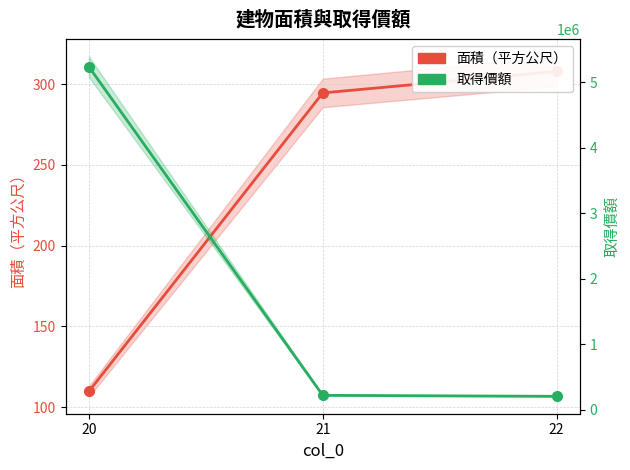

How many values in the 取得價額 series exceed 223400?

1